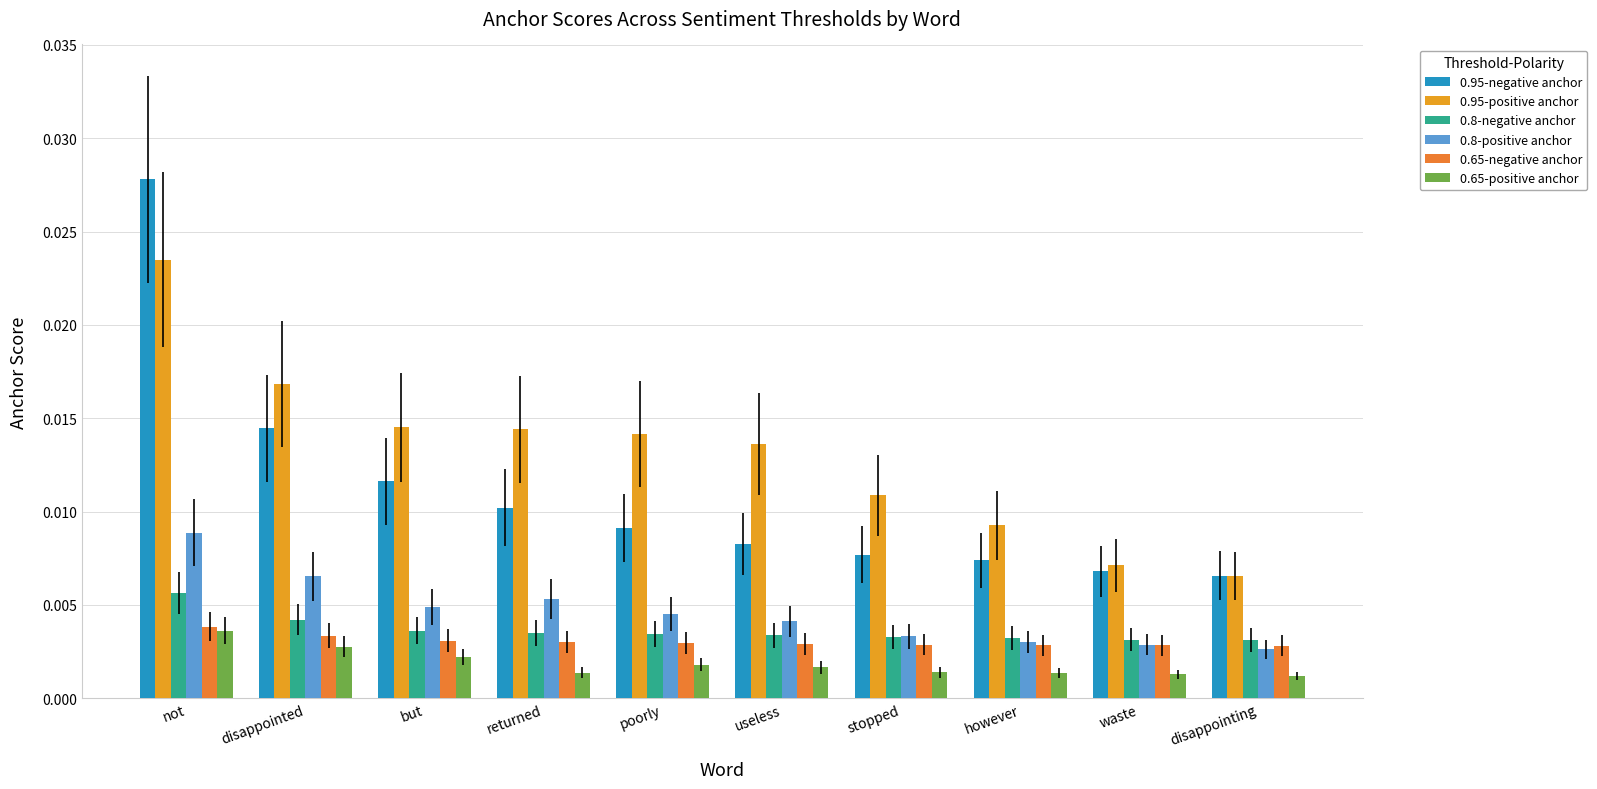

The value of 0.95-negative anchor at poorly is 0.0. True or false?

False